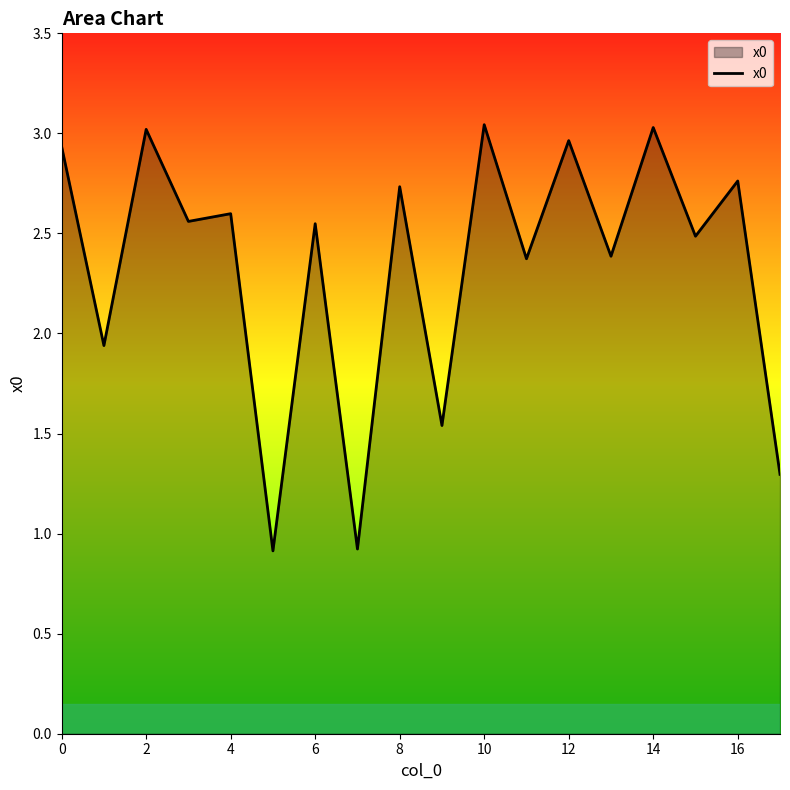

How many interior local peaks (higher than both neighbors) does the data have?

8